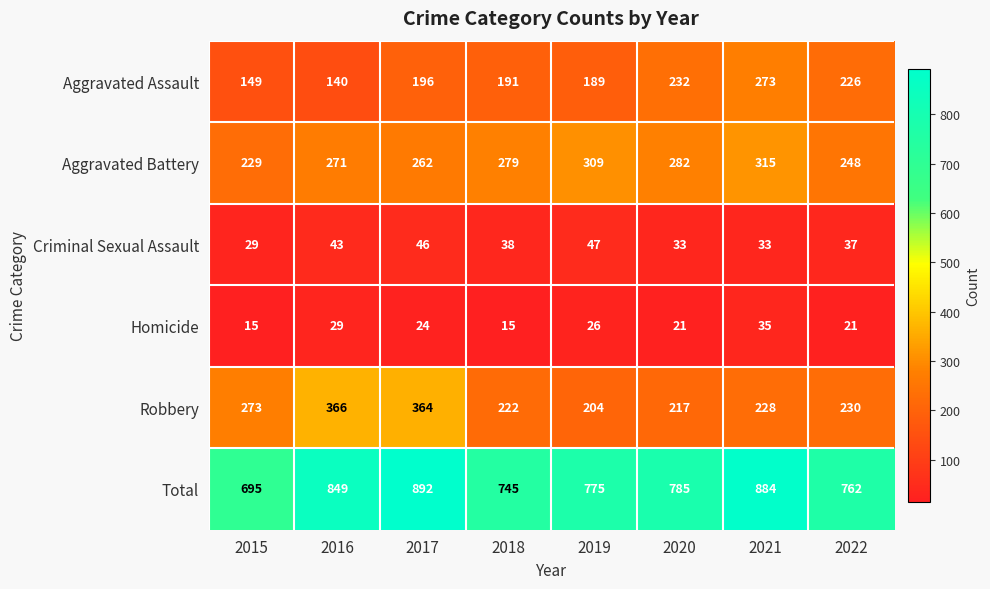

Which series has the largest total across all categories?

Total